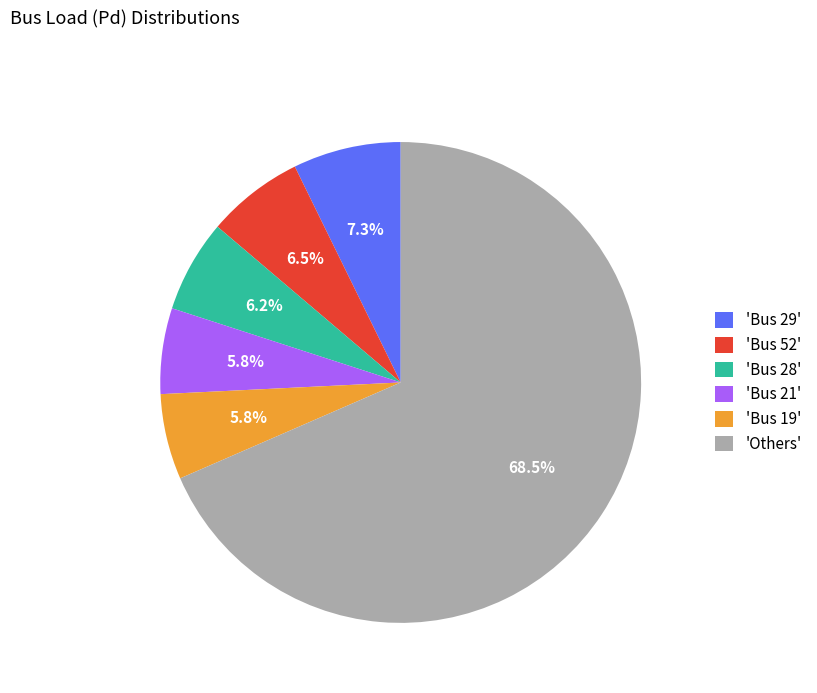

What is the total percentage of 'Bus 19' and 'Bus 28'?

12.0%